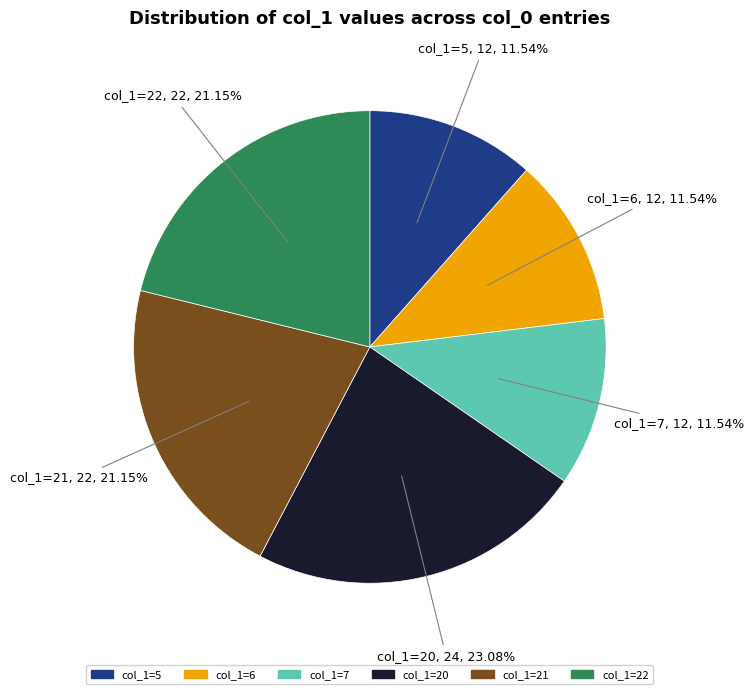

Is the sum of col_1=7 and col_1=5 greater than half?

No